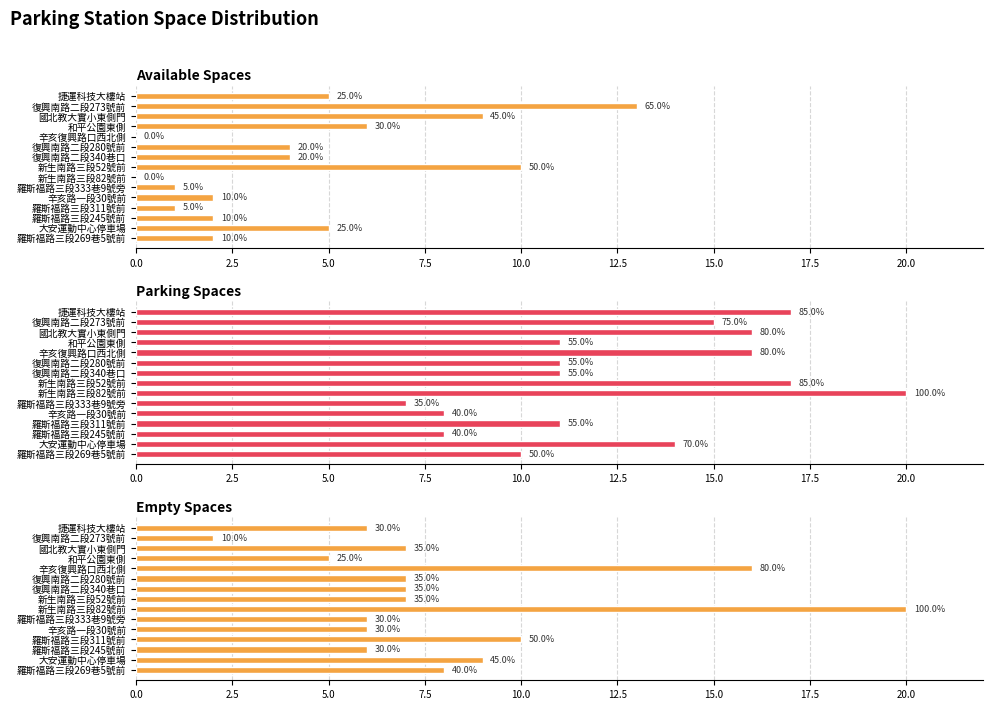

Count the number of data series in this chart.

3